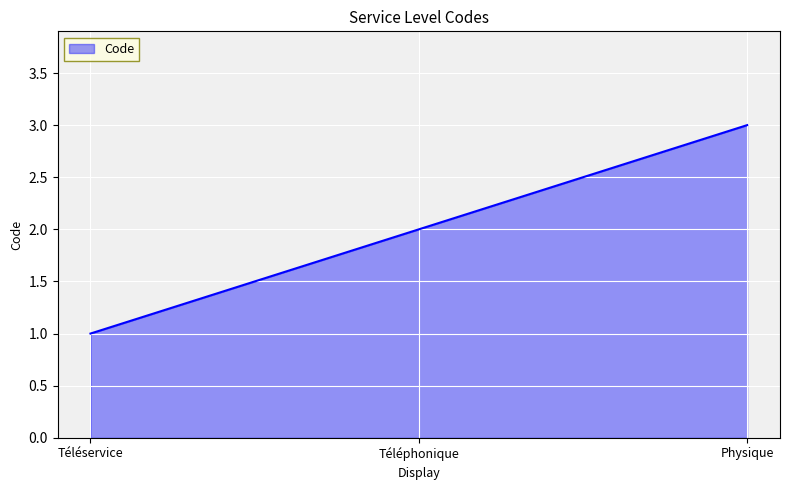

Count the values in the range 1 to 3.

3